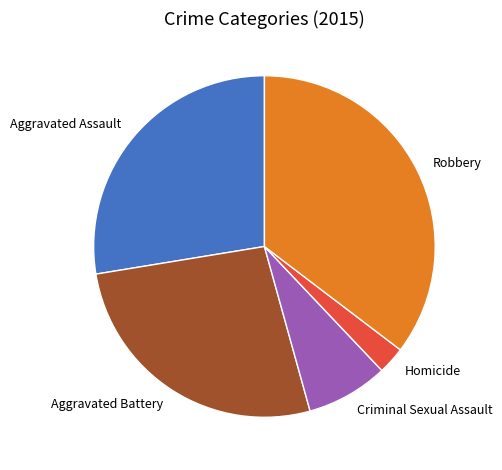

How many slices are in this pie chart?

5